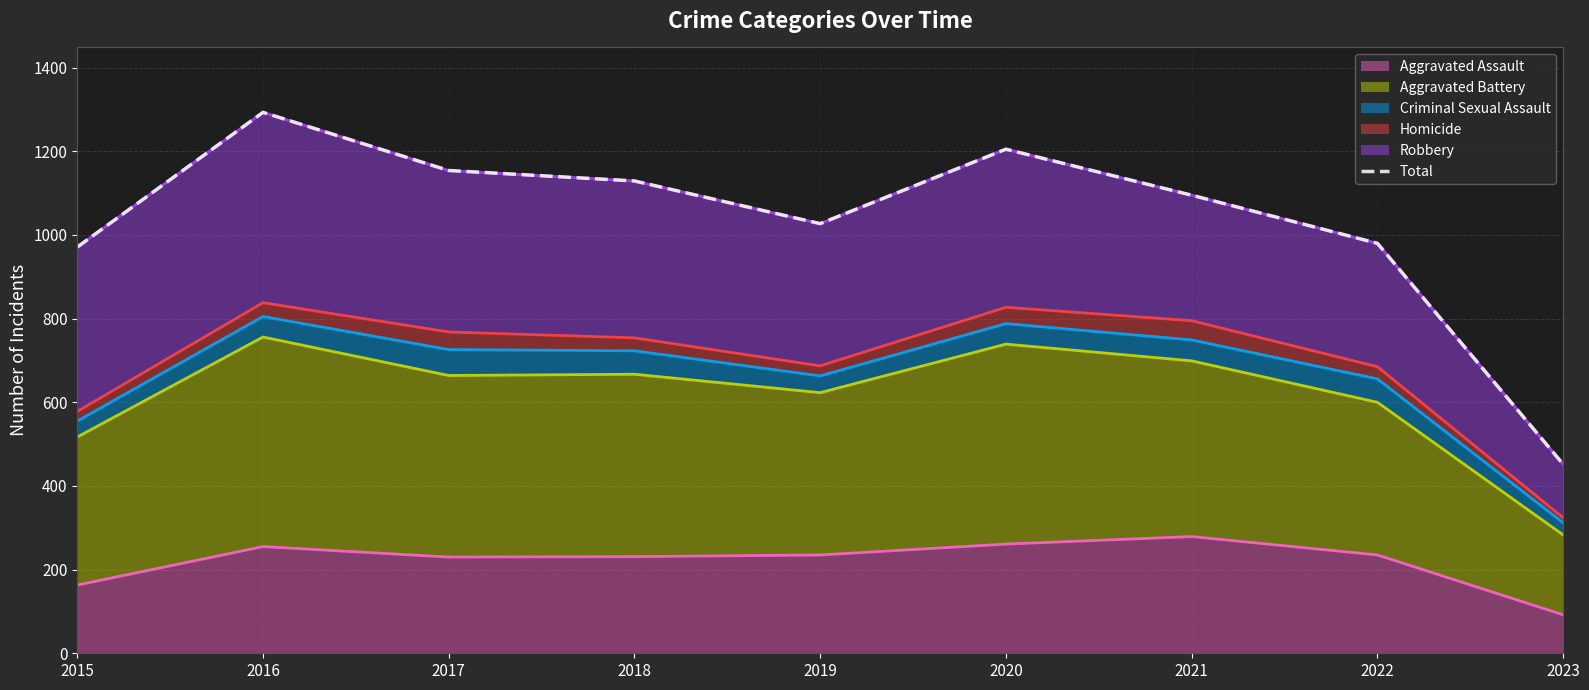

At which category does the chart reach its minimum across all series?

2023